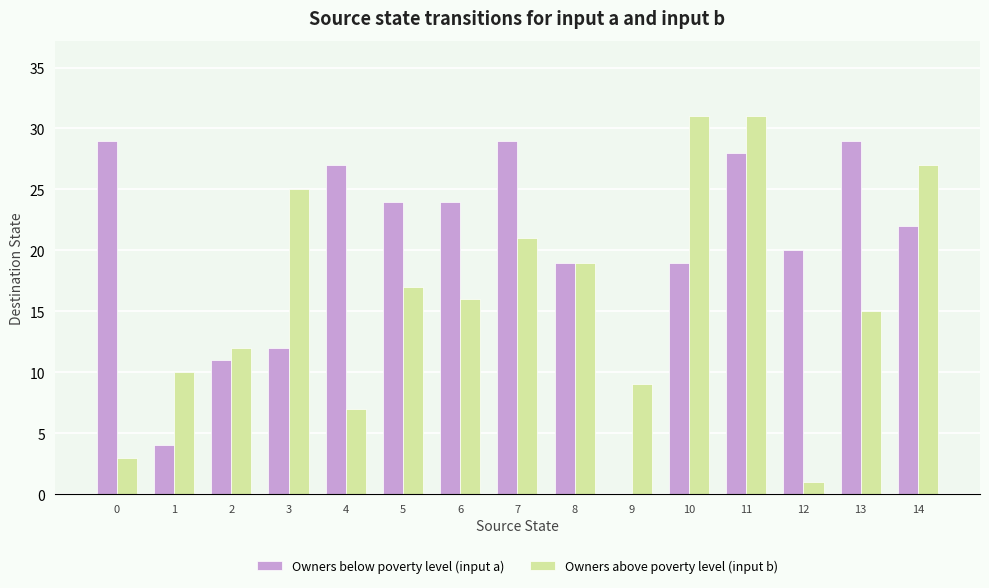

At which category is the sum across all series the highest?

11